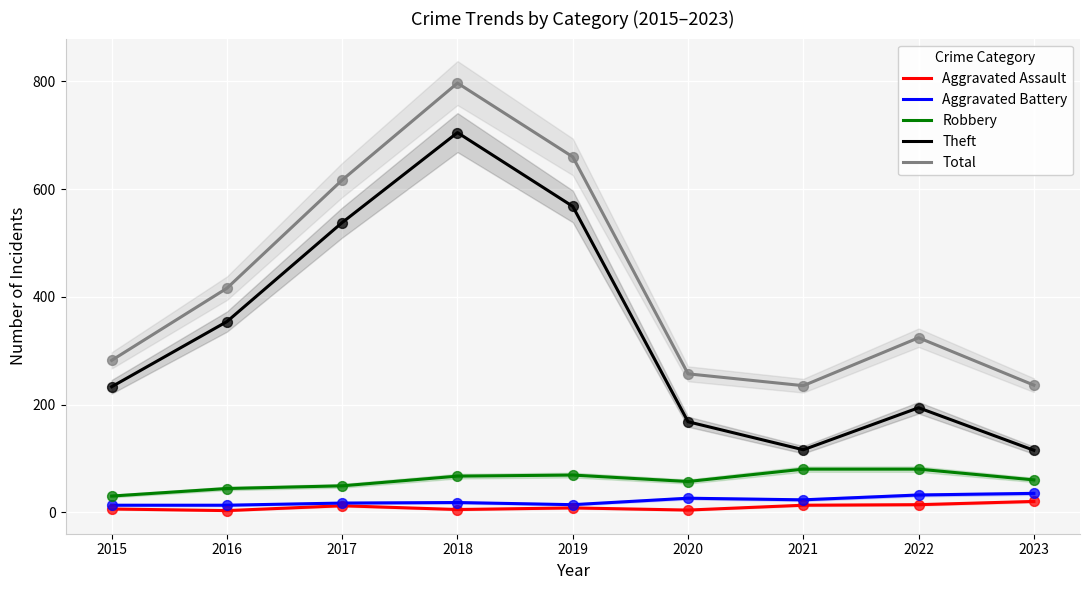

Which series has the widest spread of Y values?

Theft